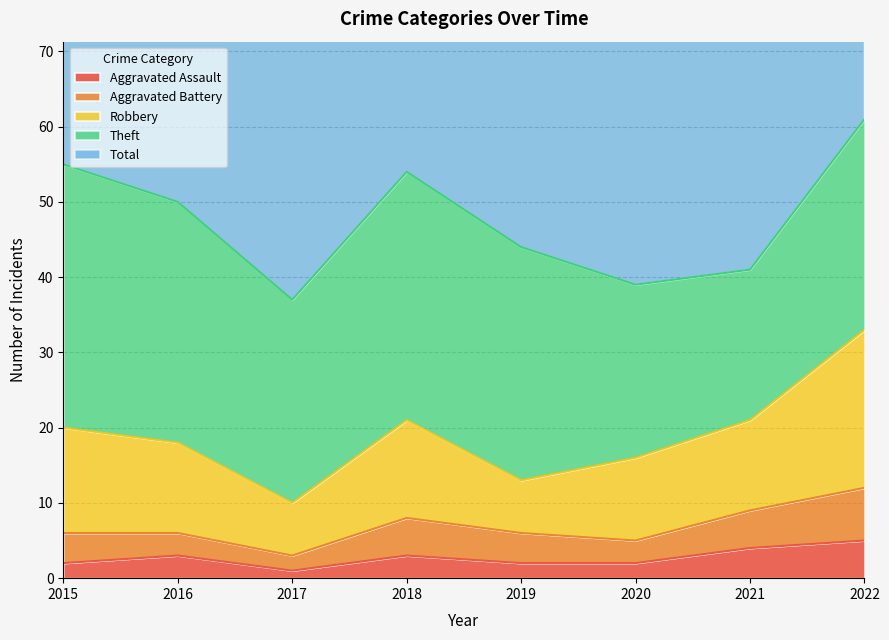

Between 2019 and 2020, which series saw the biggest shift?

Theft